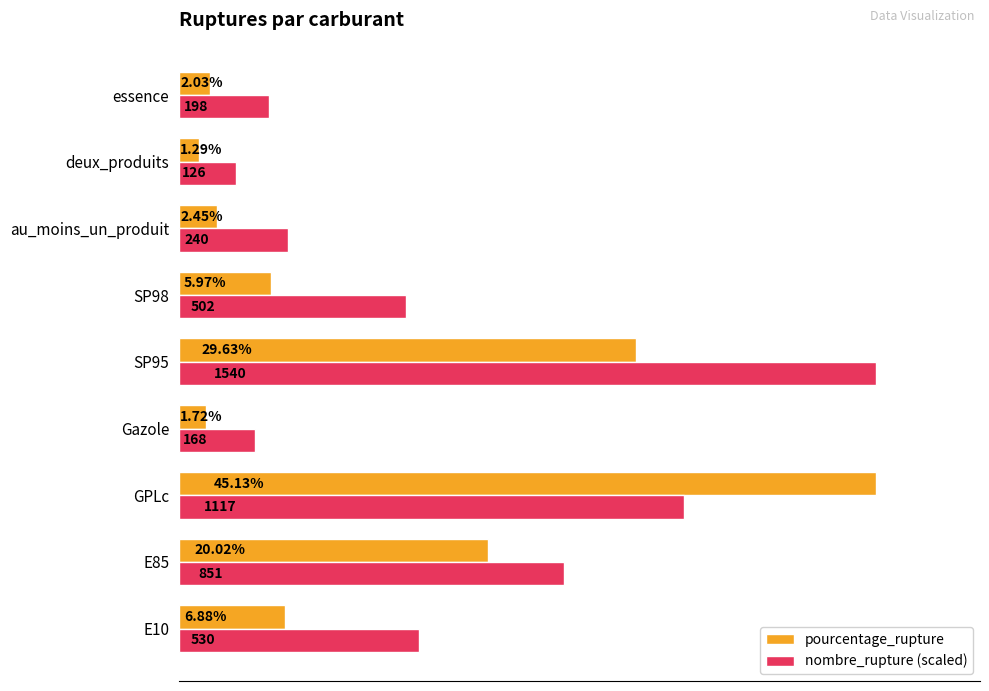

Between E10 and essence, which series saw the biggest shift?

nombre_rupture (scaled)